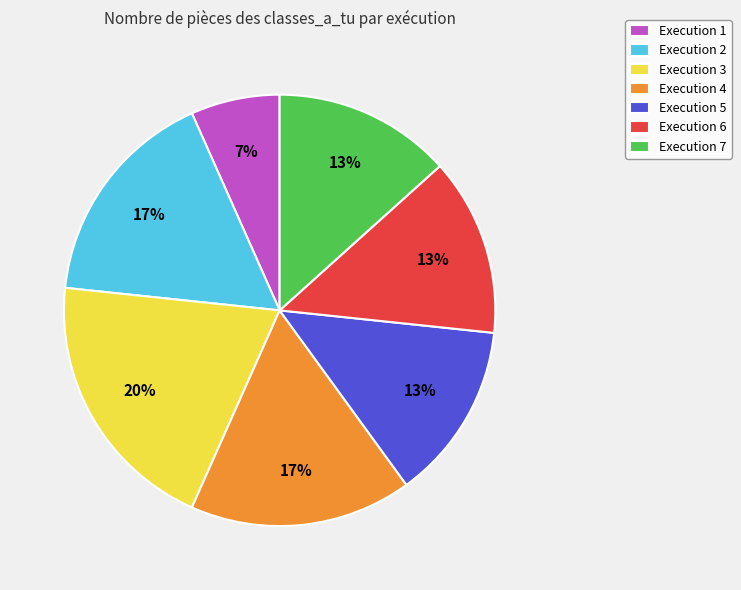

What is the smallest slice in the pie chart?

Execution 1